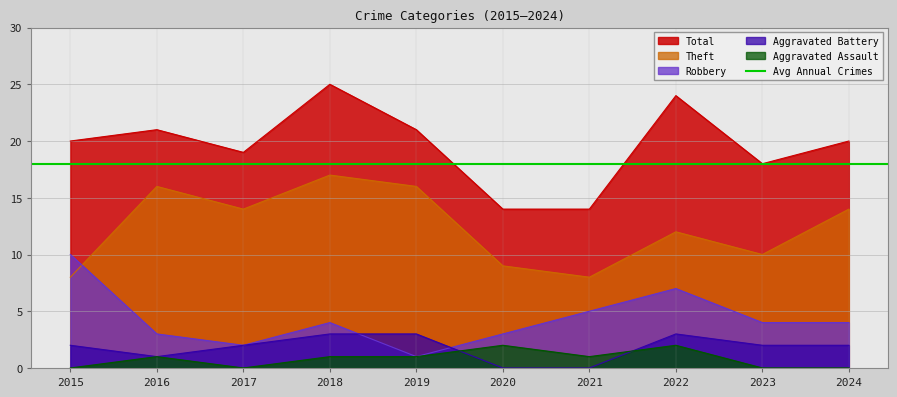

In Robbery, how many points are lower than both neighbors (excluding endpoints)?

2